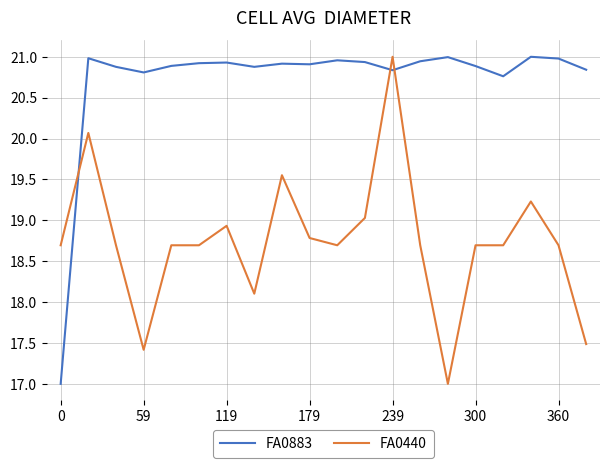

What is the lowest value of the FA0440 series?

17.0